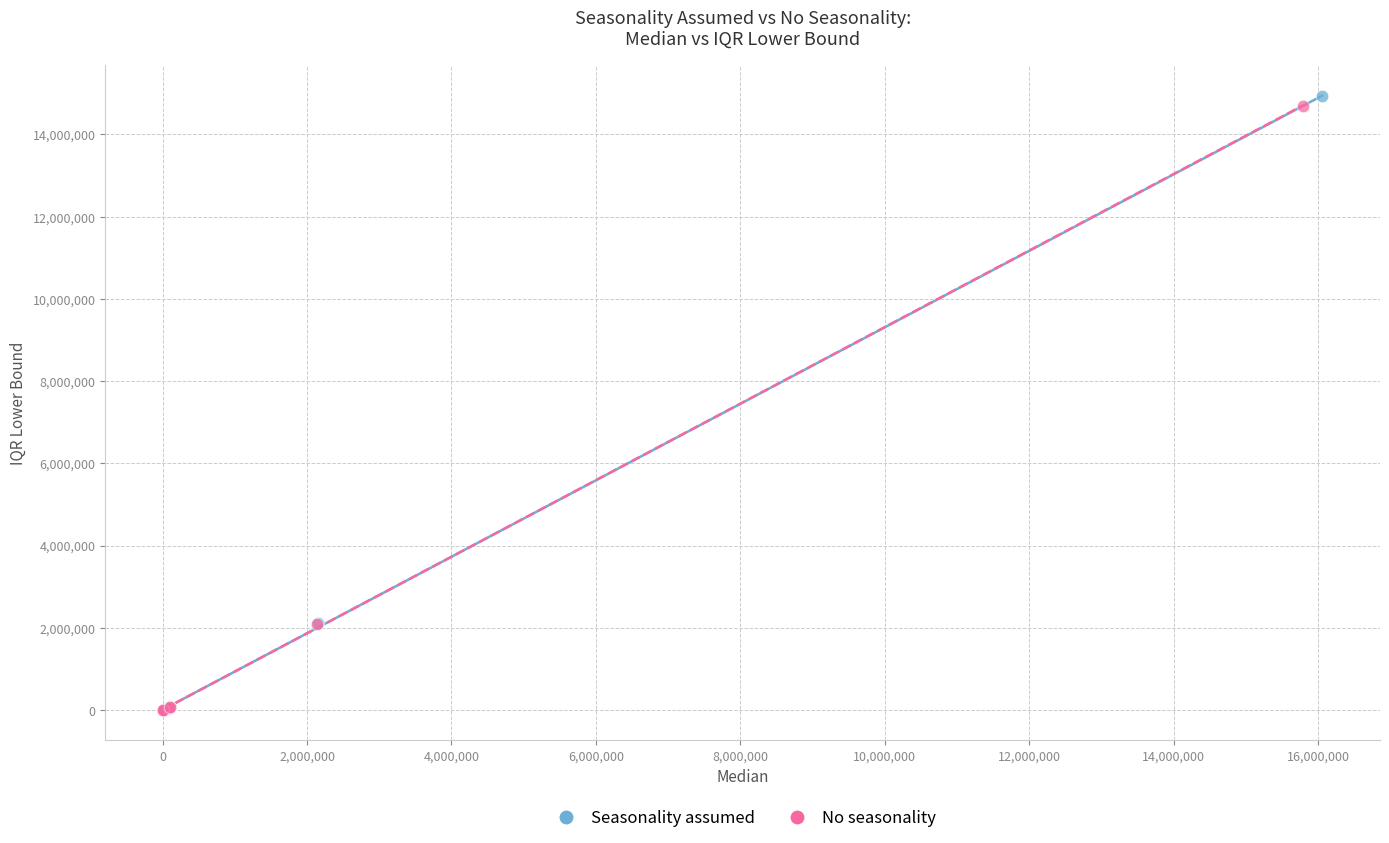

Which series has the largest Y range (max minus min)?

Seasonality assumed